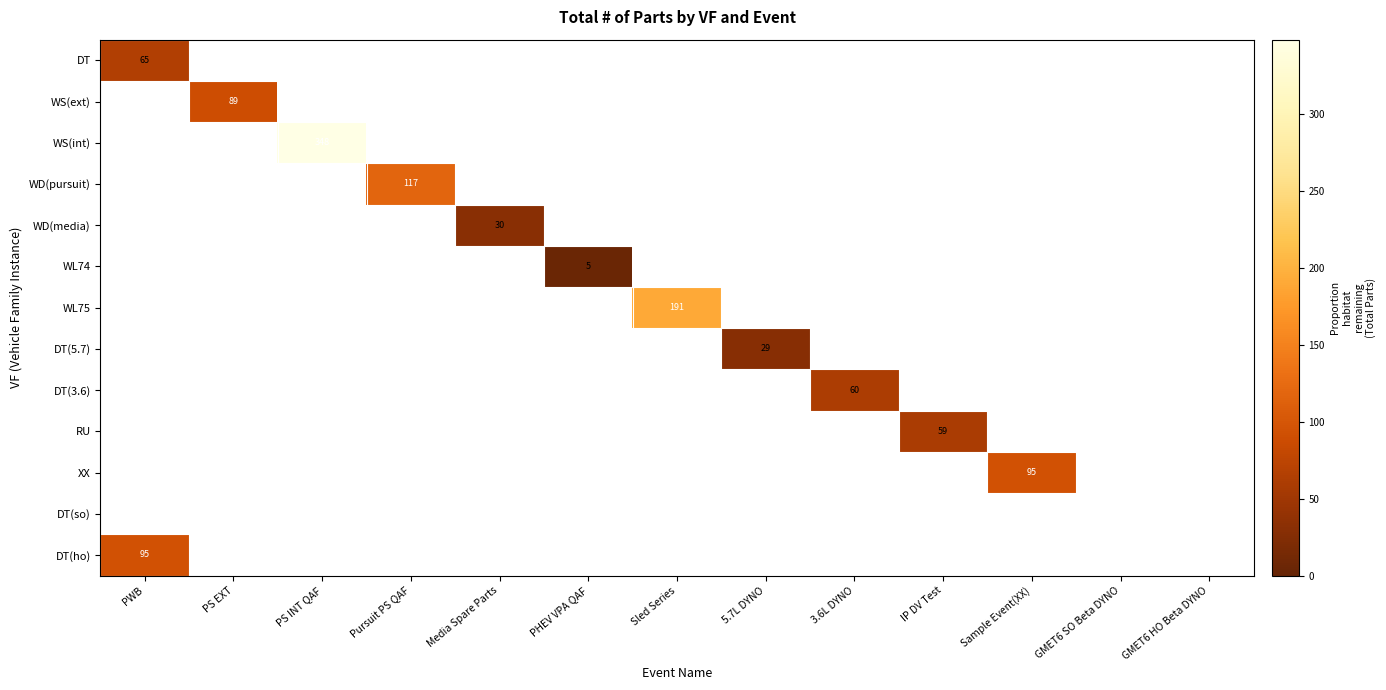

The value of WL75 at Sled Series is 101. True or false?

False